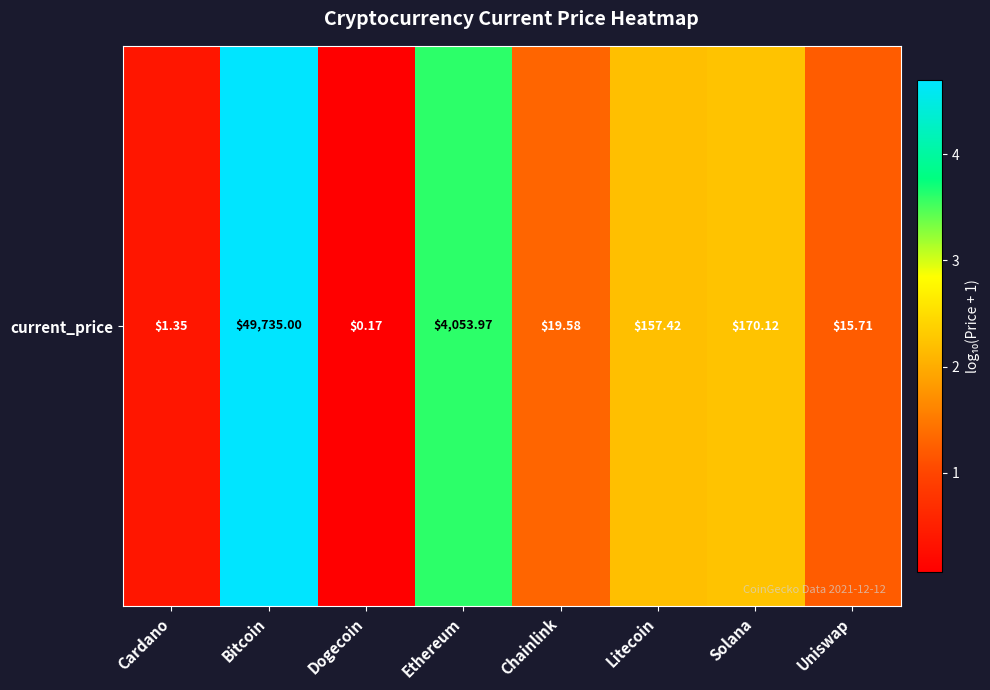

Which has a higher value, Chainlink or Solana?

Solana